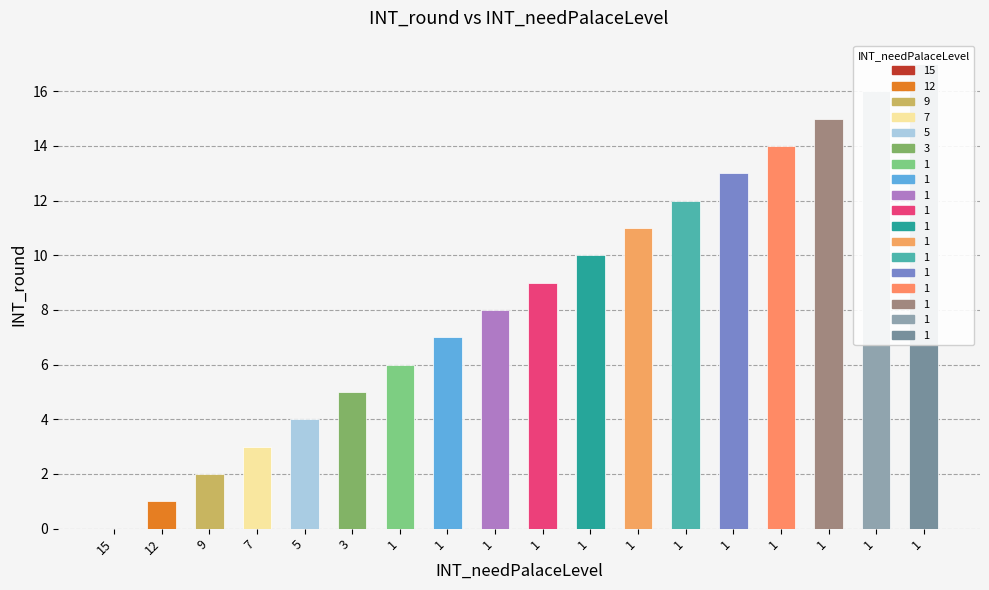

How many values are above zero?

17